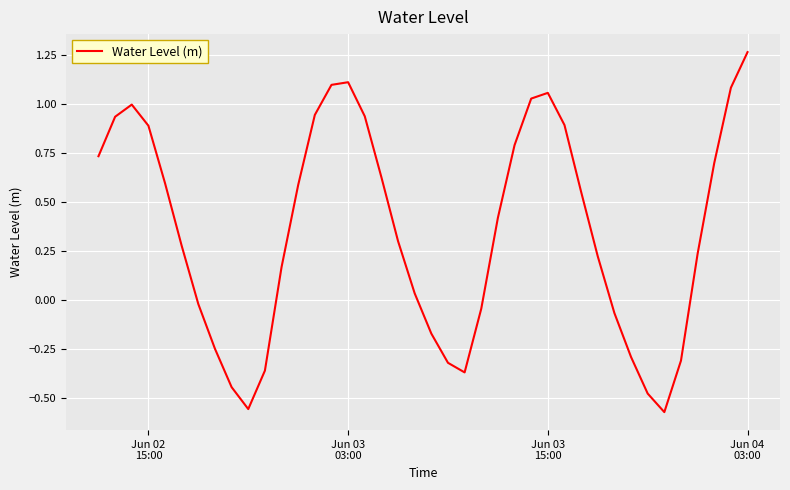

What is the difference between the maximum and minimum values?

1.8